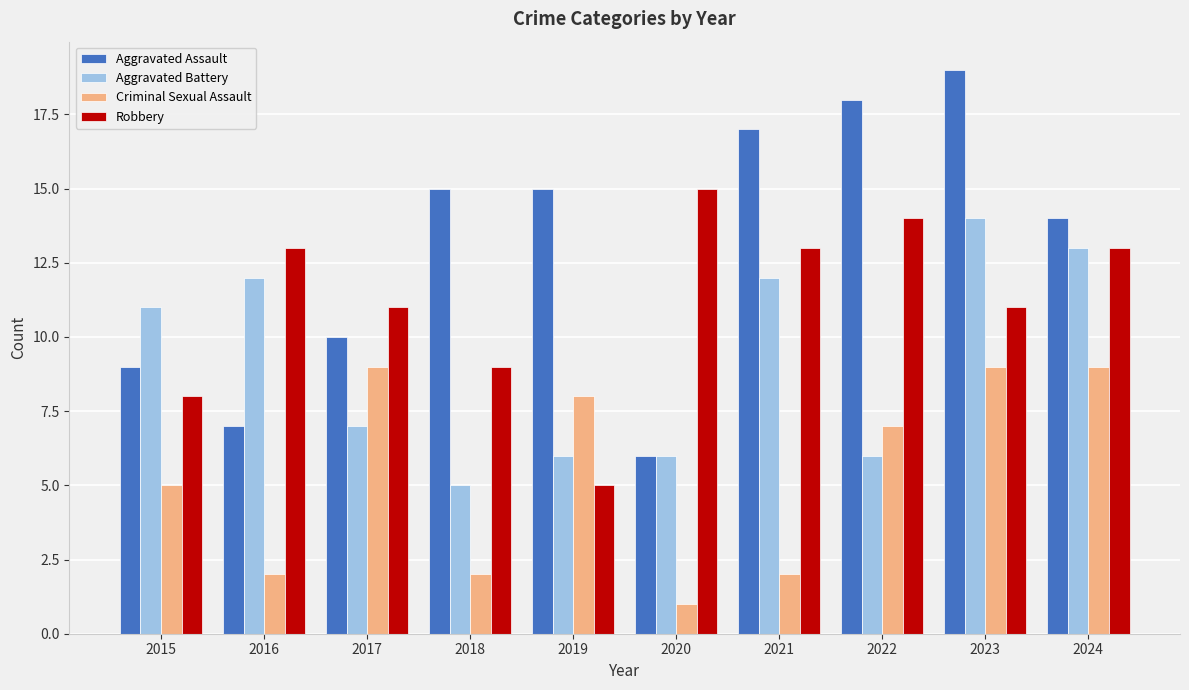

What is the smallest value displayed?

1